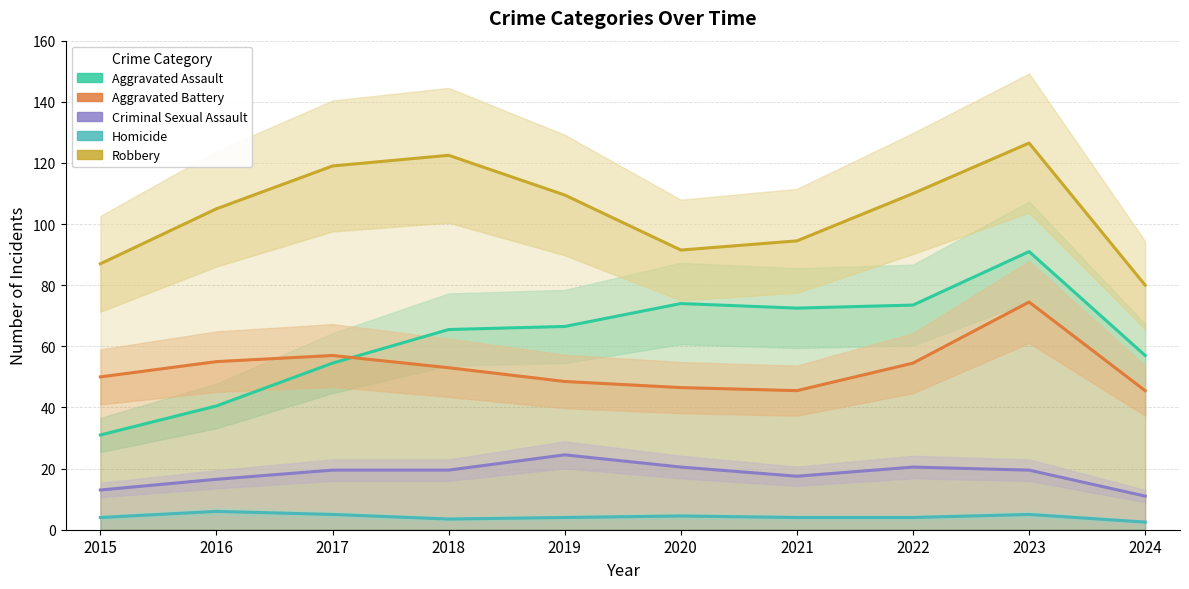

At which category is the sum across all series the highest?

2023